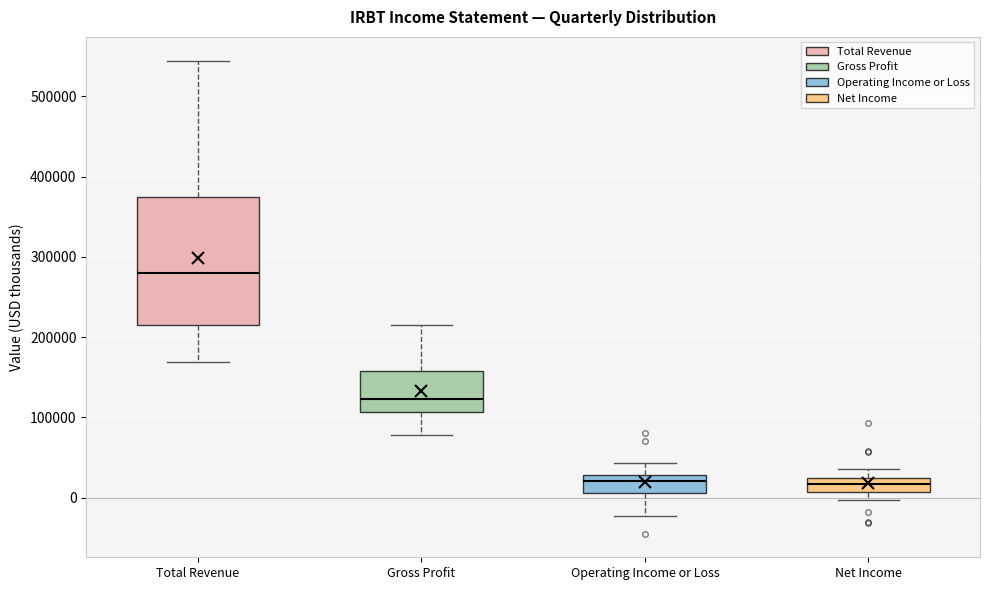

Where is the upper edge of the box for Operating Income or Loss on the y-axis? The values are not printed on the chart, so give them approximately, as read against the axis.

30000